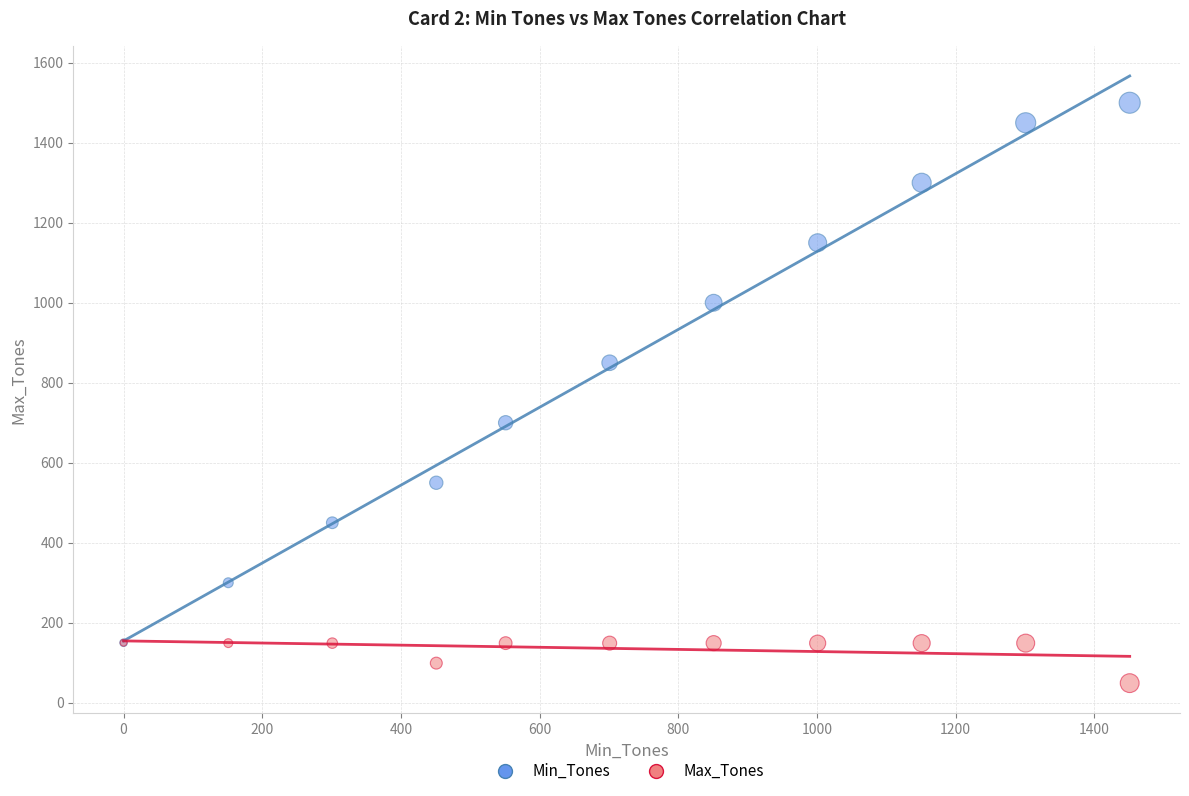

Which series has the widest spread of Y values?

Min_Tones